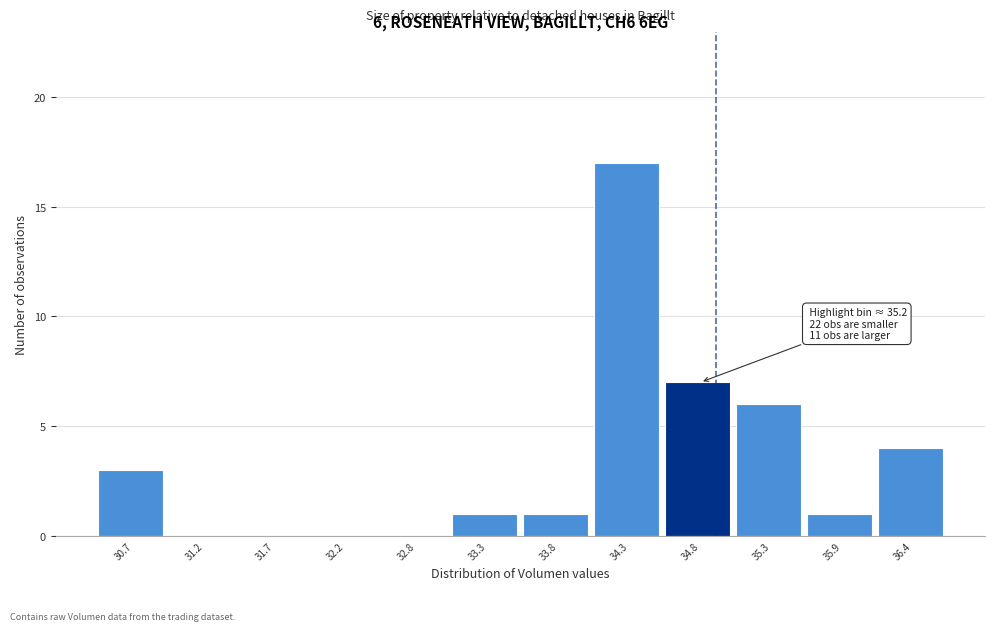

Reading left to right, what are all the values shown in this chart?

30.7=3	31.2=0	31.7=0	32.2=0	32.8=0	33.3=1	33.8=1	34.3=17	34.8=7	35.3=6	35.9=1	36.4=4